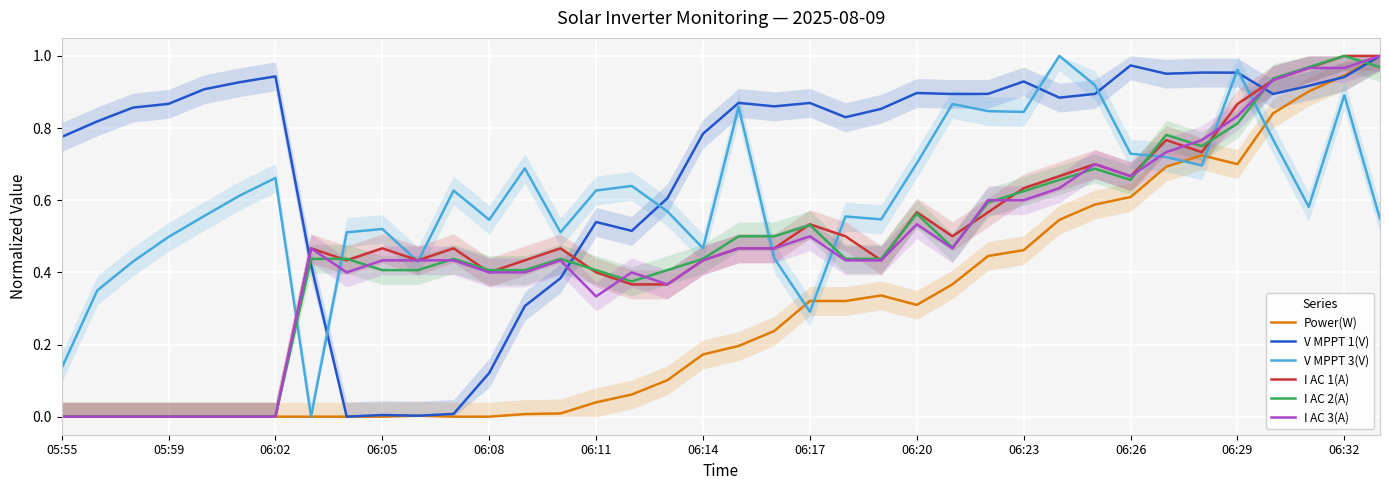

Which series has the largest range (max minus min)?

Power(W)